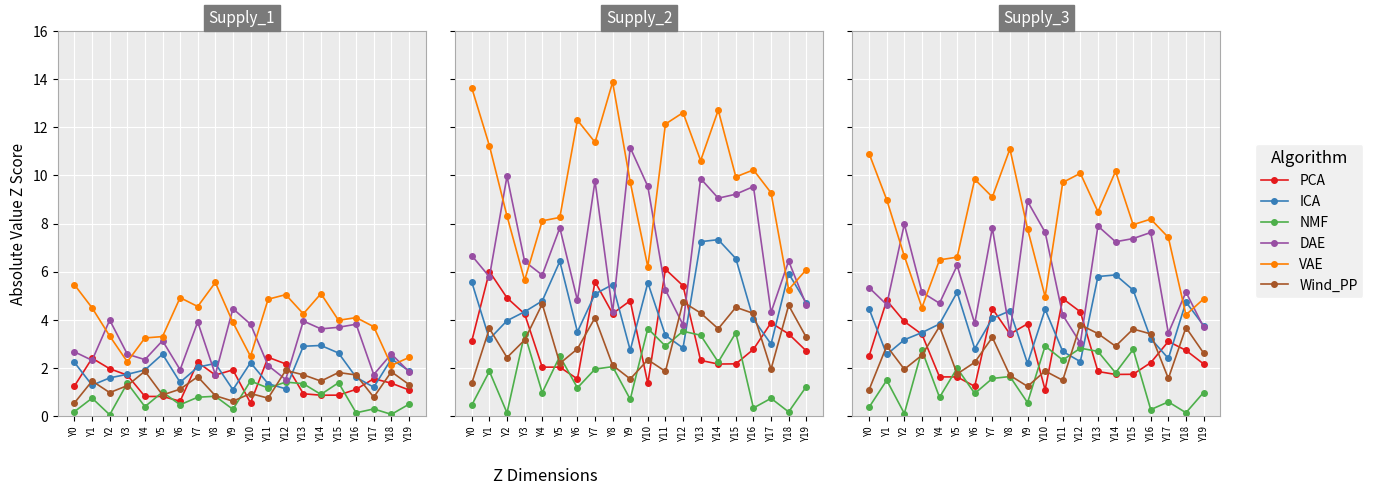

Which series has the largest total across all categories?

VAE